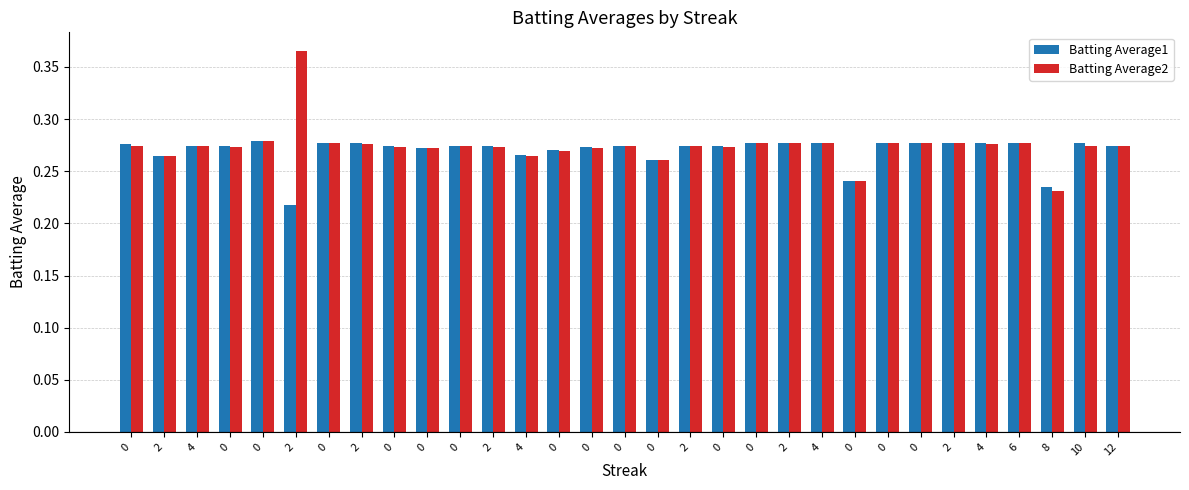

What is the average value of the Batting Average1 series?

0.3